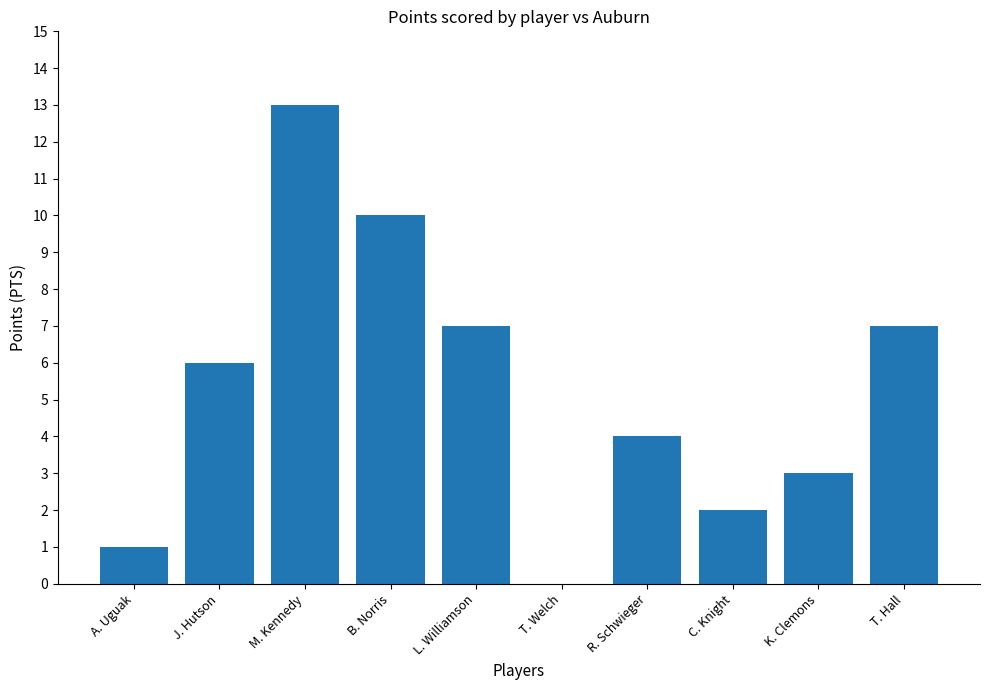

Which label corresponds to the largest value in the chart?

M. Kennedy